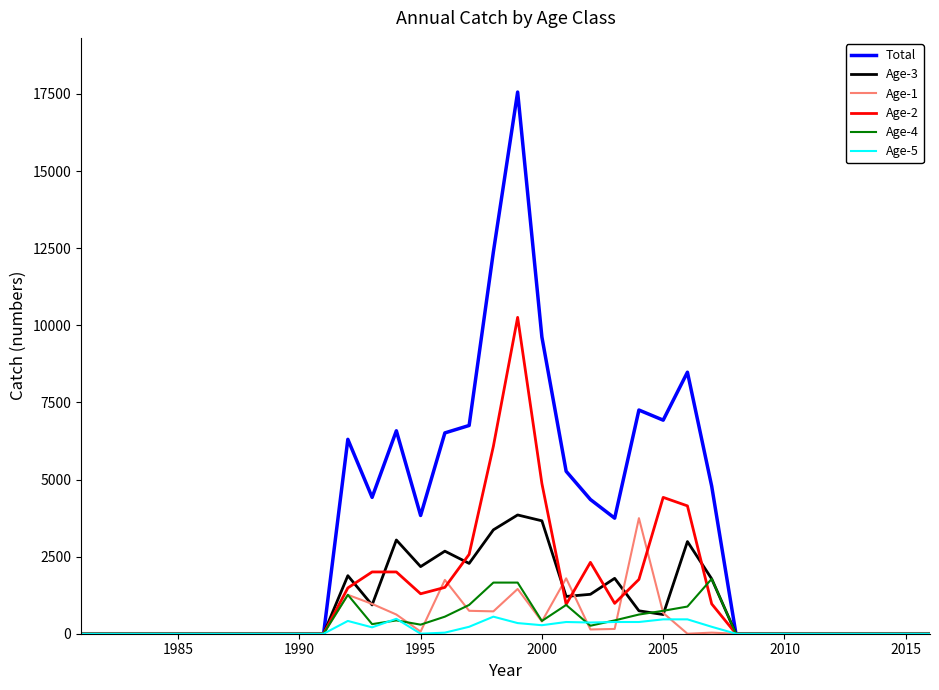

Which series has the largest range (max minus min)?

Total